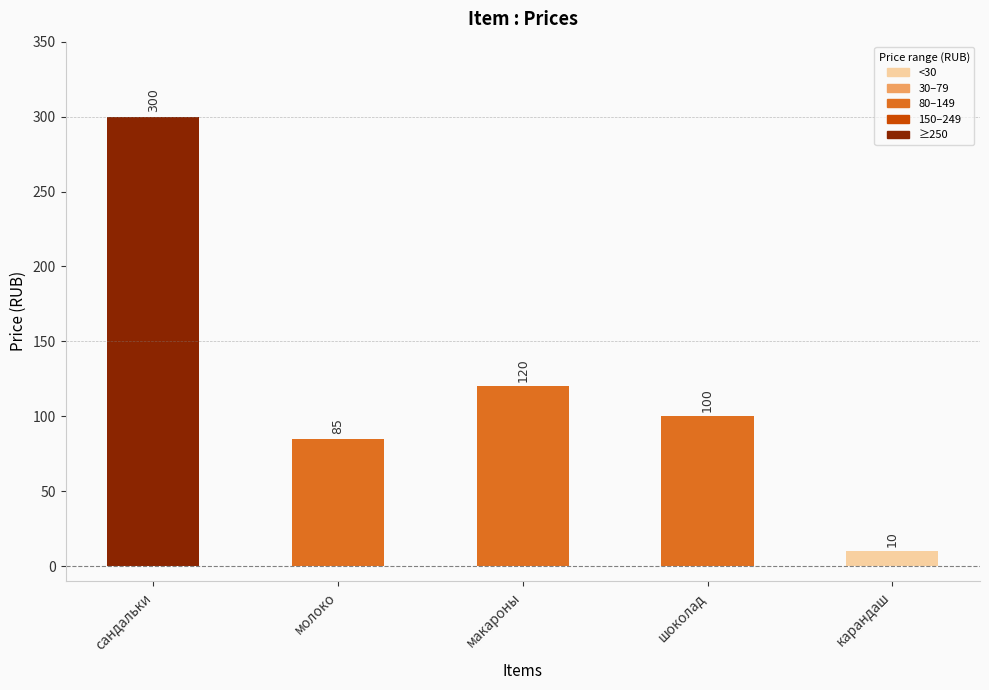

List the labels in order of value, smallest first.

карандаш, молоко, шоколад, макароны, сандальки